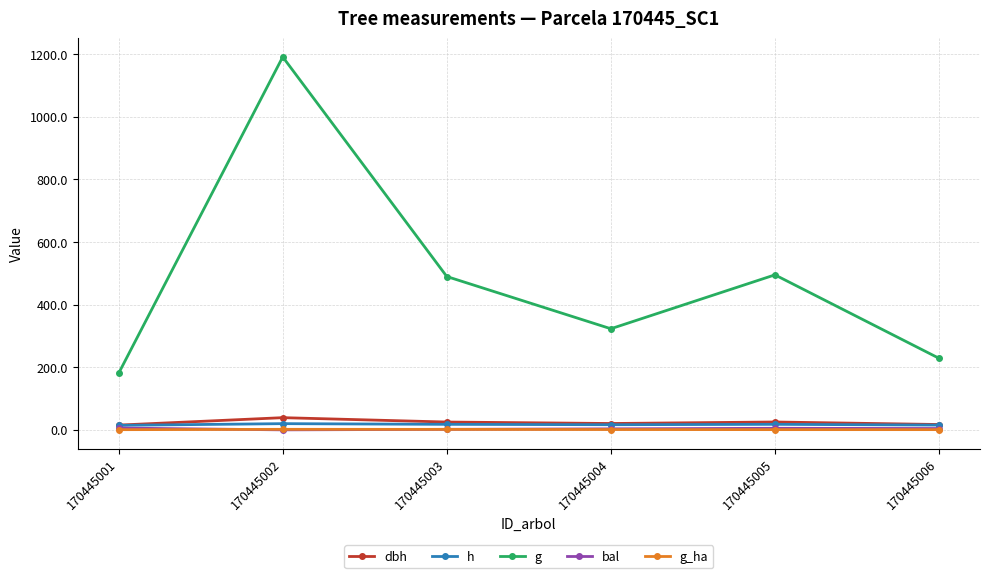

True or false: g_ha and g intersect in this chart.

False